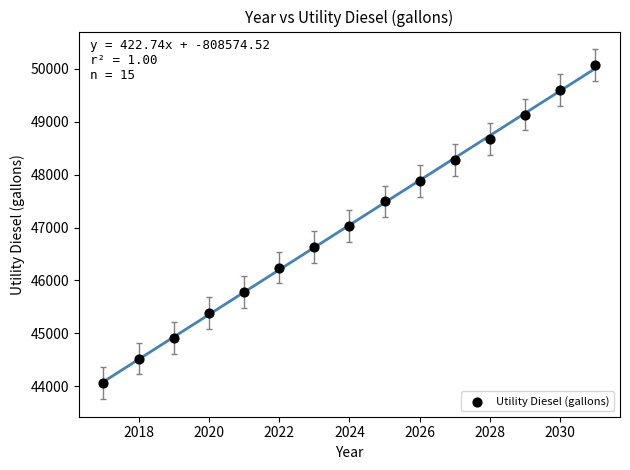

What is the range of X values (max minus min)?

14.0